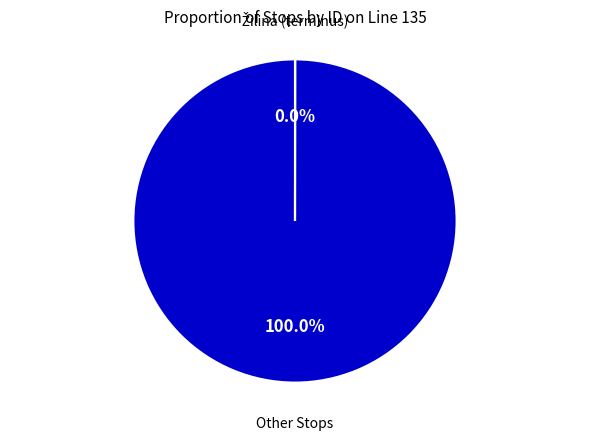

Does any single category account for the majority?

Yes